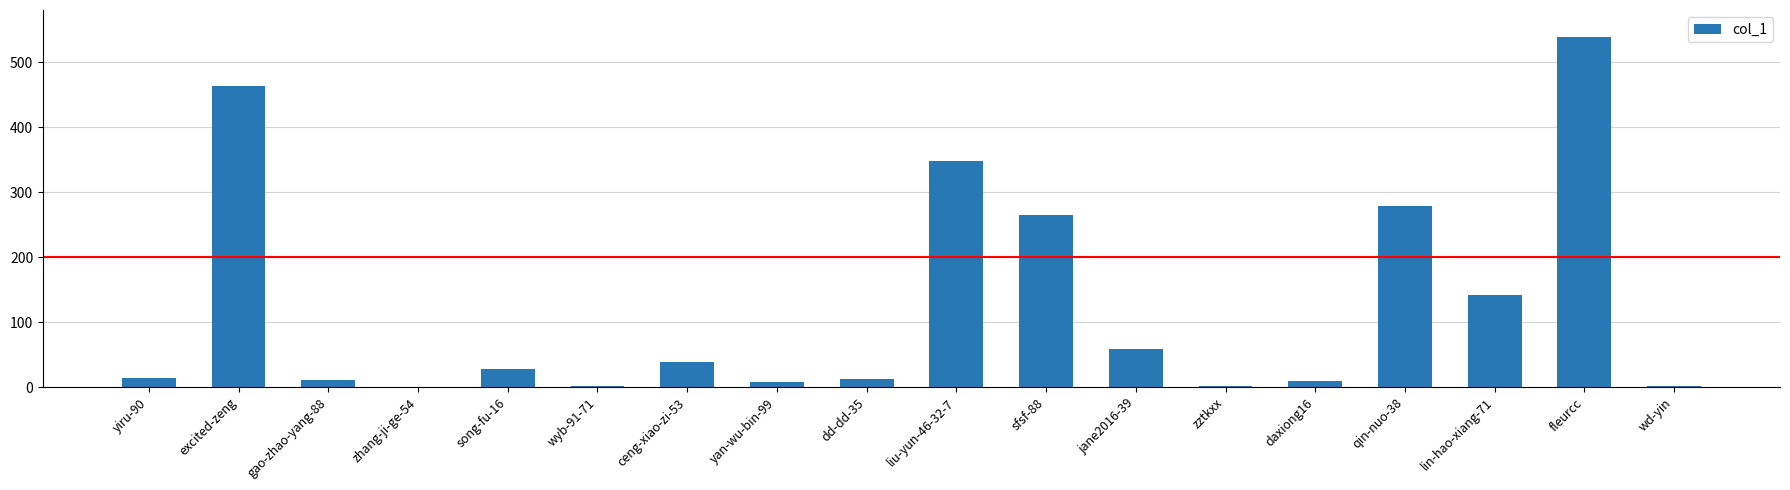

The value at zhang-ji-ge-54 is 0. True or false?

True